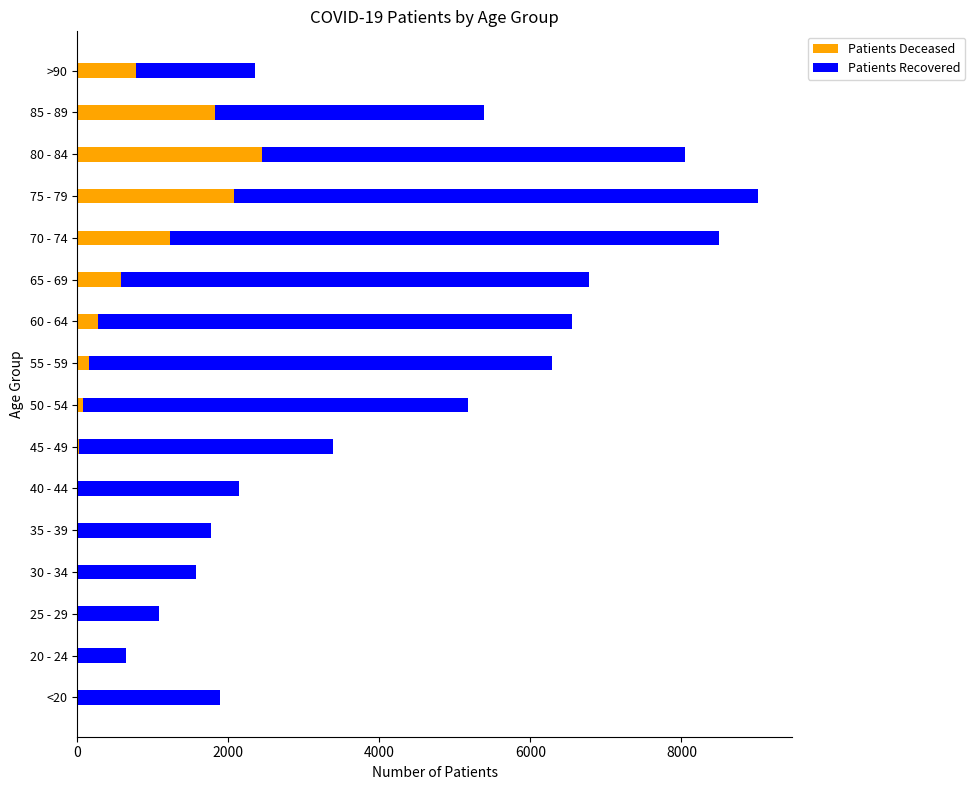

What is the sum of all Patients Deceased values?

9555